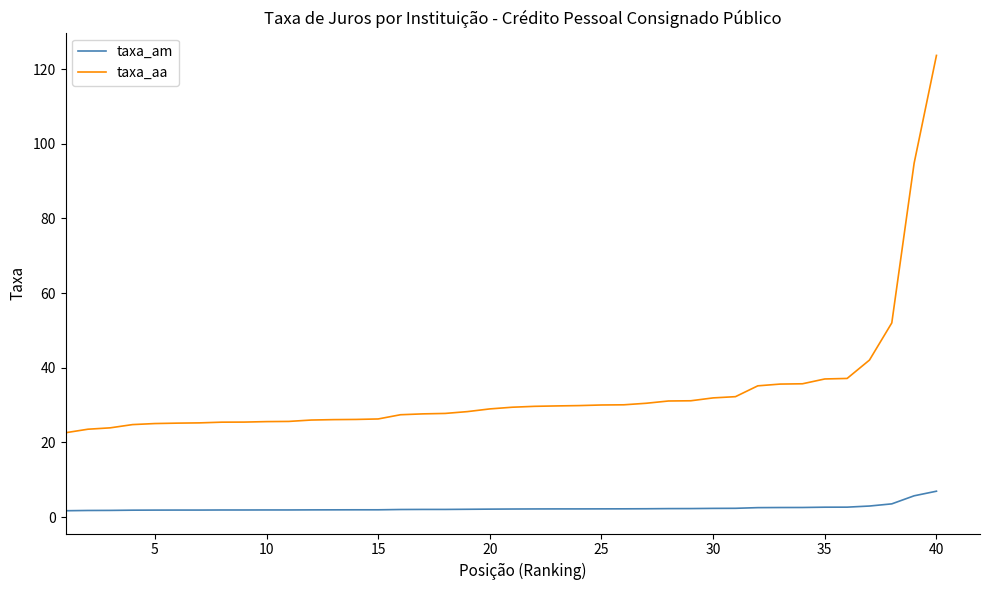

What is the maximum value shown in the chart?

123.7